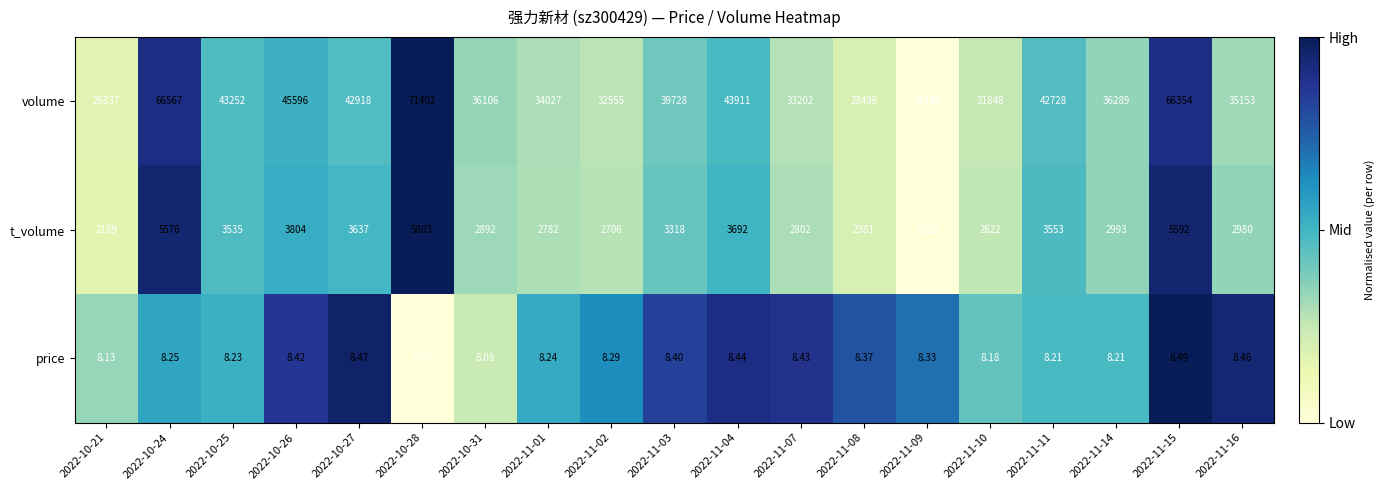

Which series has the largest total across all categories?

volume